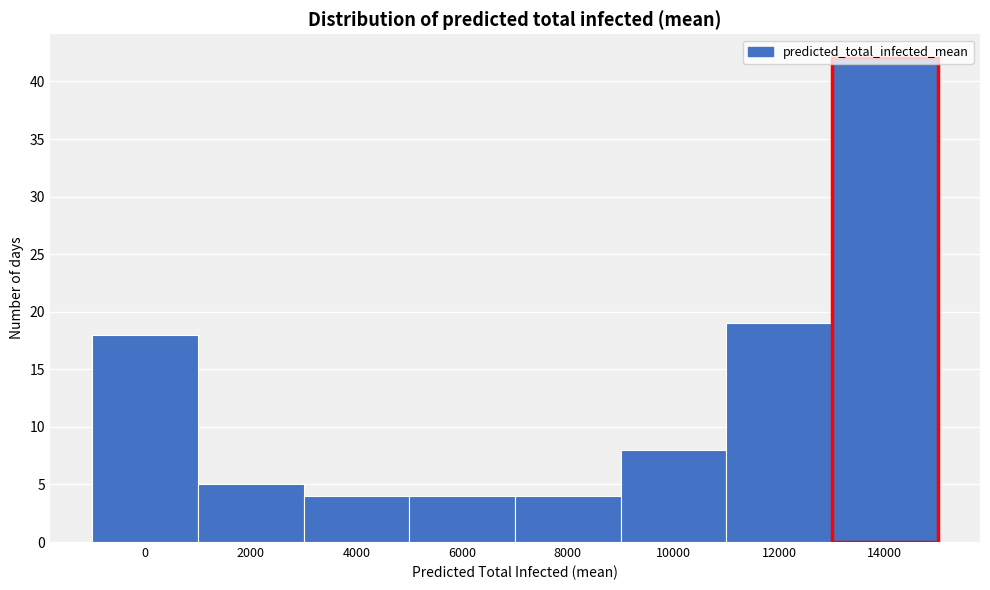

What is the ratio of the value at 14000 to the value at 2000?

8.4